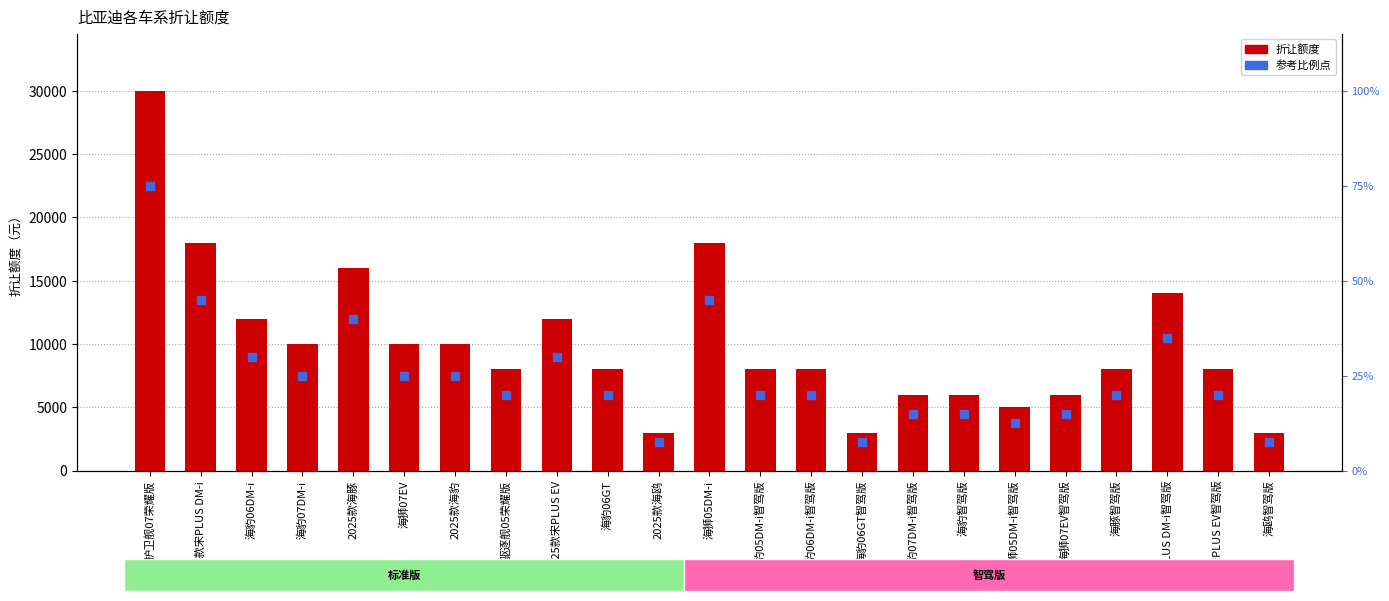

At how many categories does at least one series exceed 12888?

5